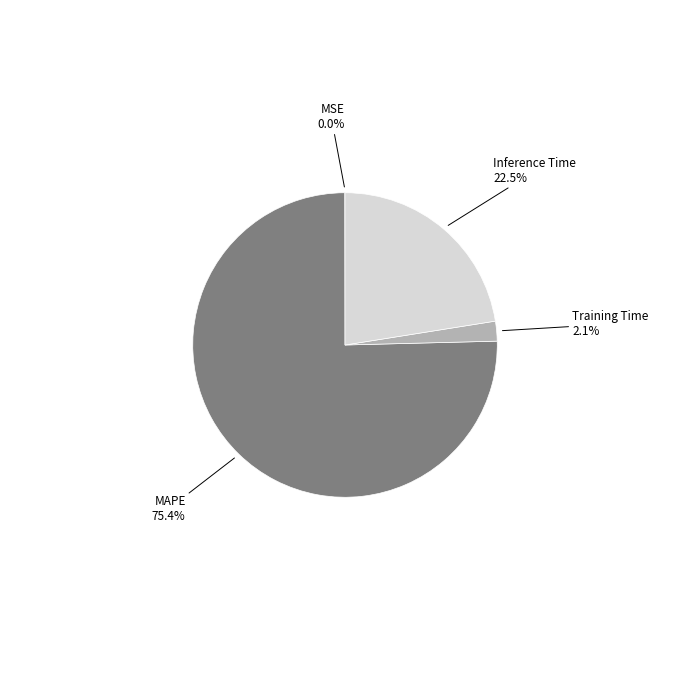

What is the majority slice?

MAPE